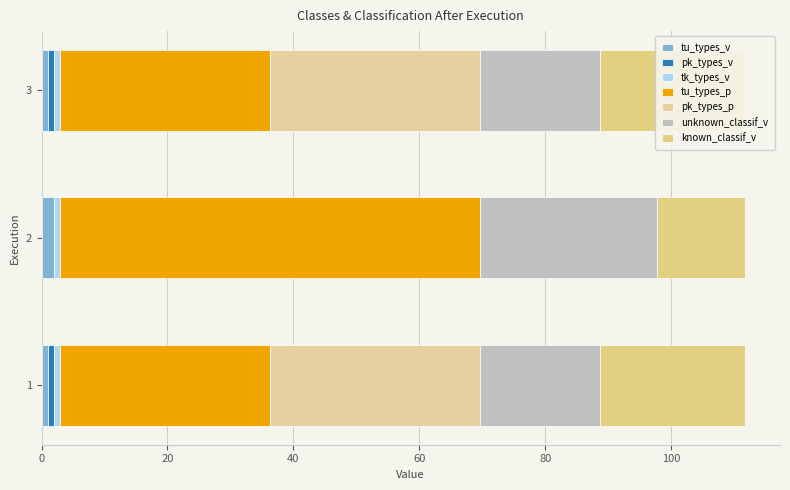

How many values in the classes_a_pk_classes_types_p series are below 1?

1